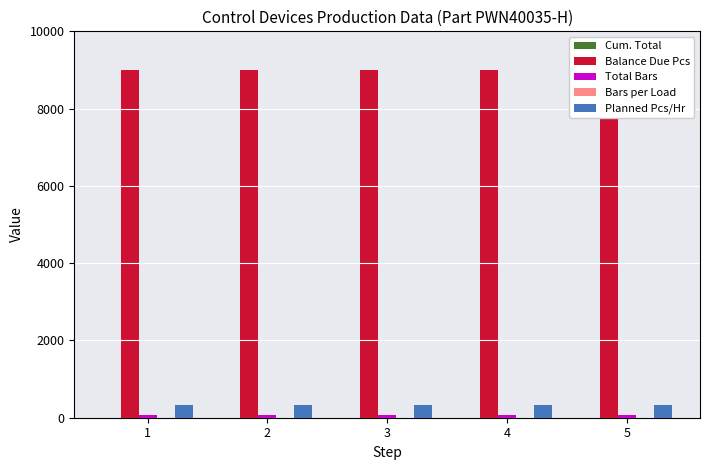

At which category is the sum across all series the highest?

1